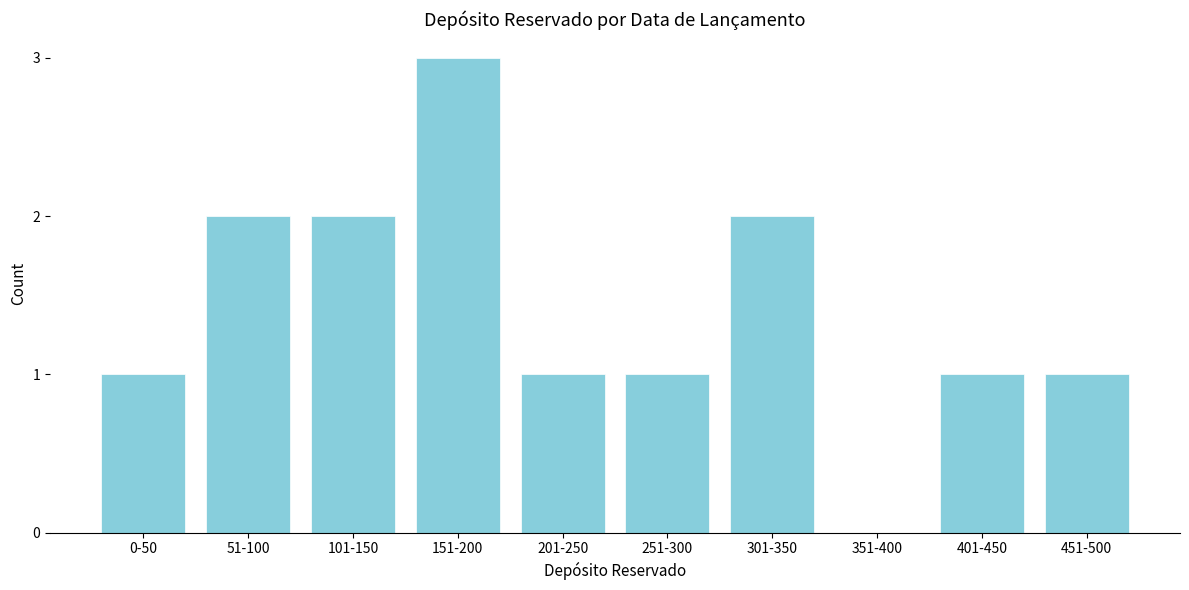

Reading left to right, extract all data points from this chart.

0-50=1	51-100=2	101-150=2	151-200=3	201-250=1	251-300=1	301-350=2	351-400=0	401-450=1	451-500=1